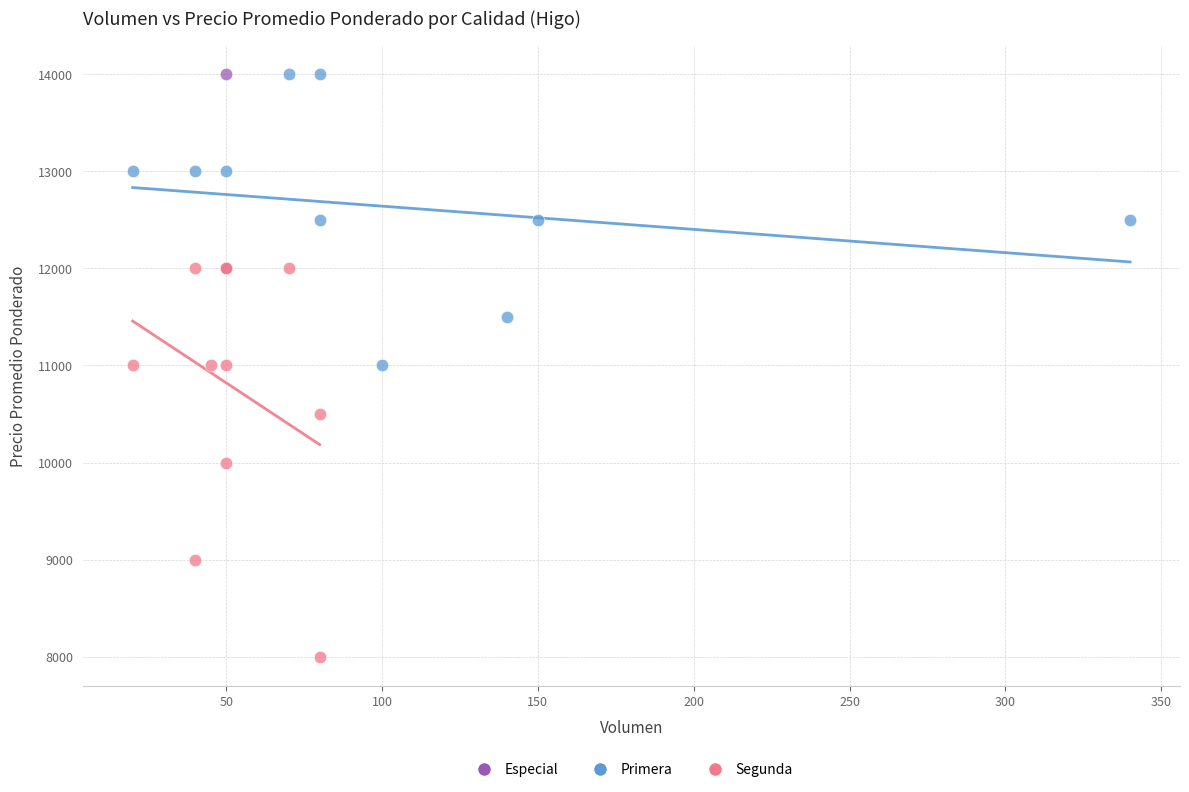

What are all the series names shown in the legend?

Especial, Primera, Segunda